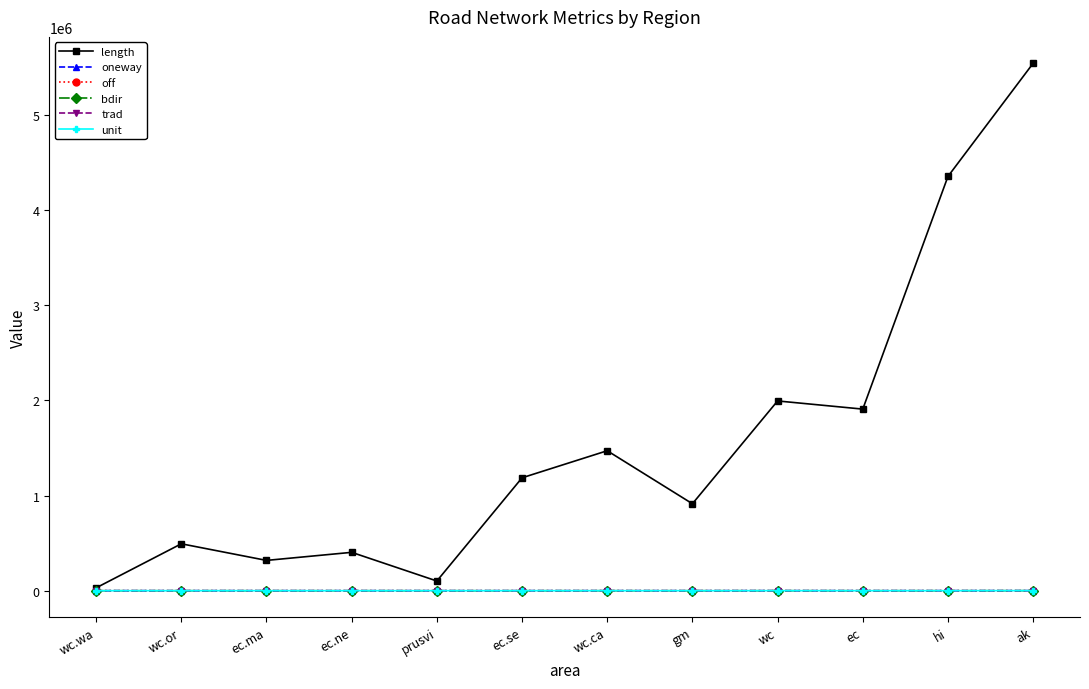

How many data points does each series have?

12